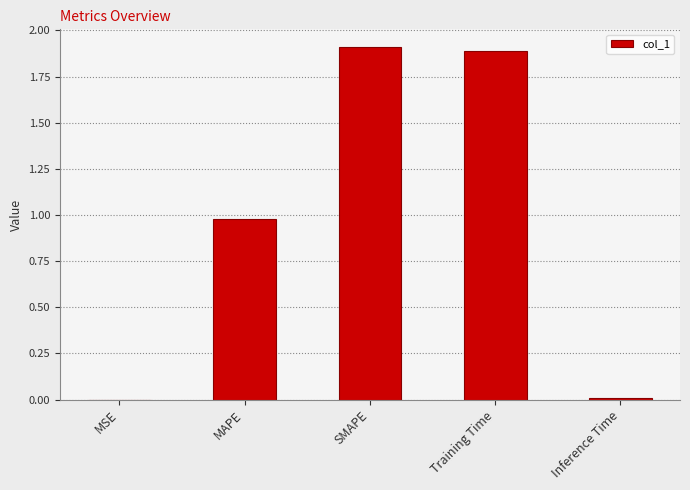

Between MAPE and Training Time, which is larger?

Training Time